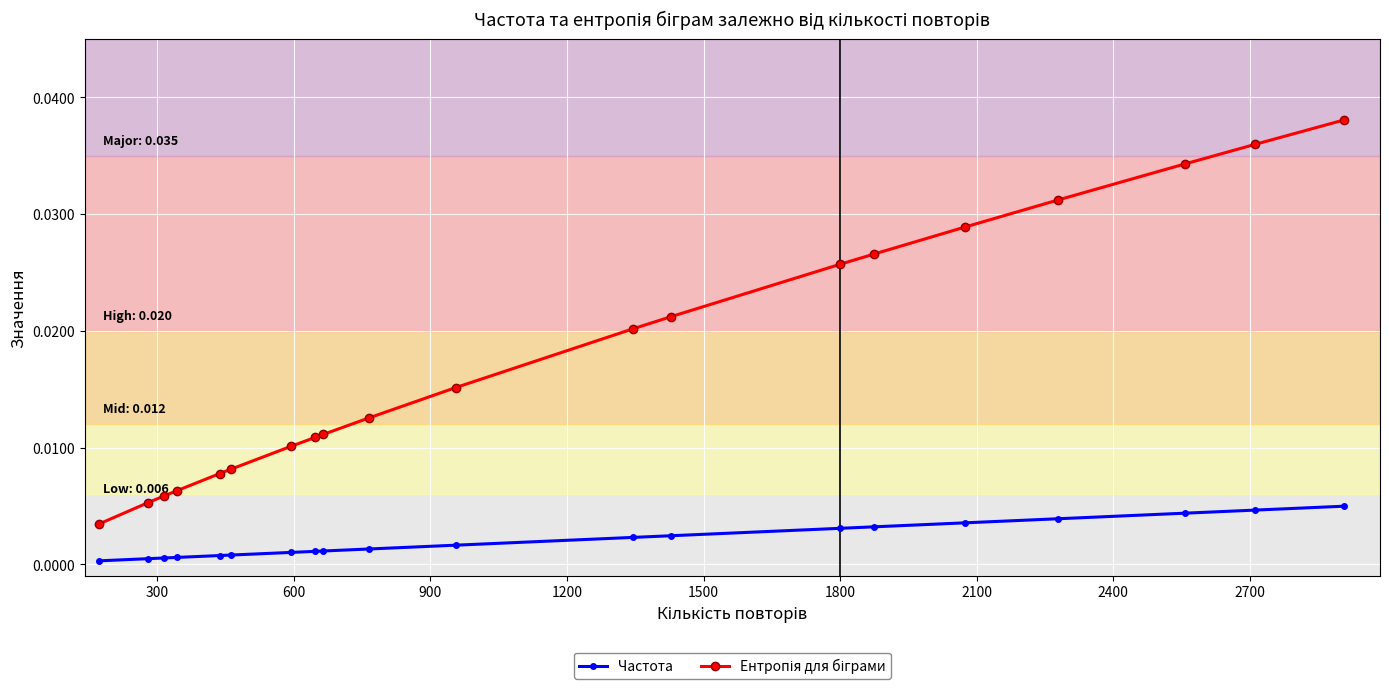

Does the chart have visible grid lines?

Yes